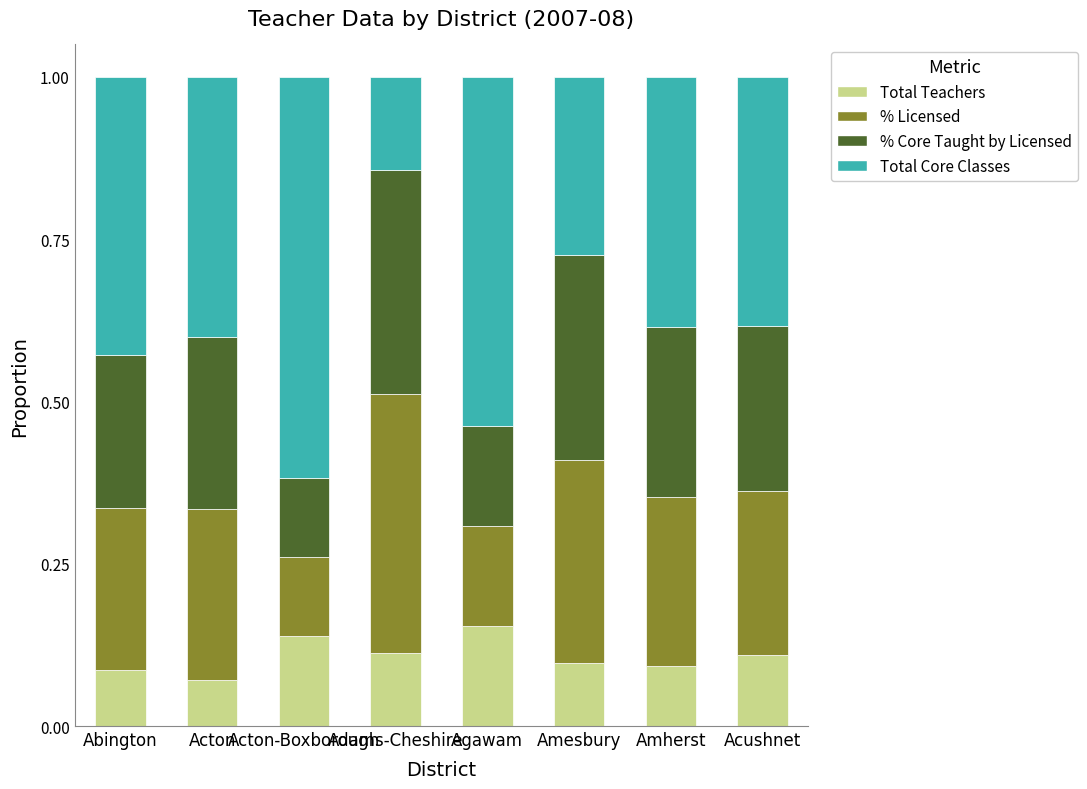

What is the total value across all series at Agawam?

1.0